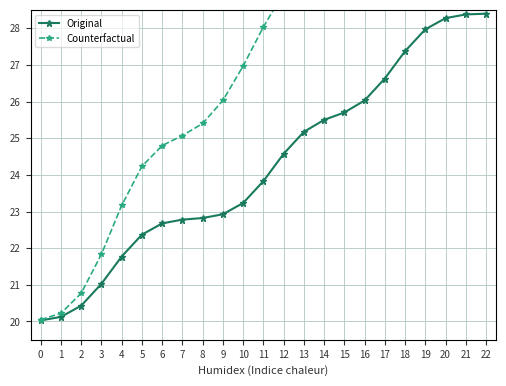

What is the value of the Original point at the 20th from the left?

28.0